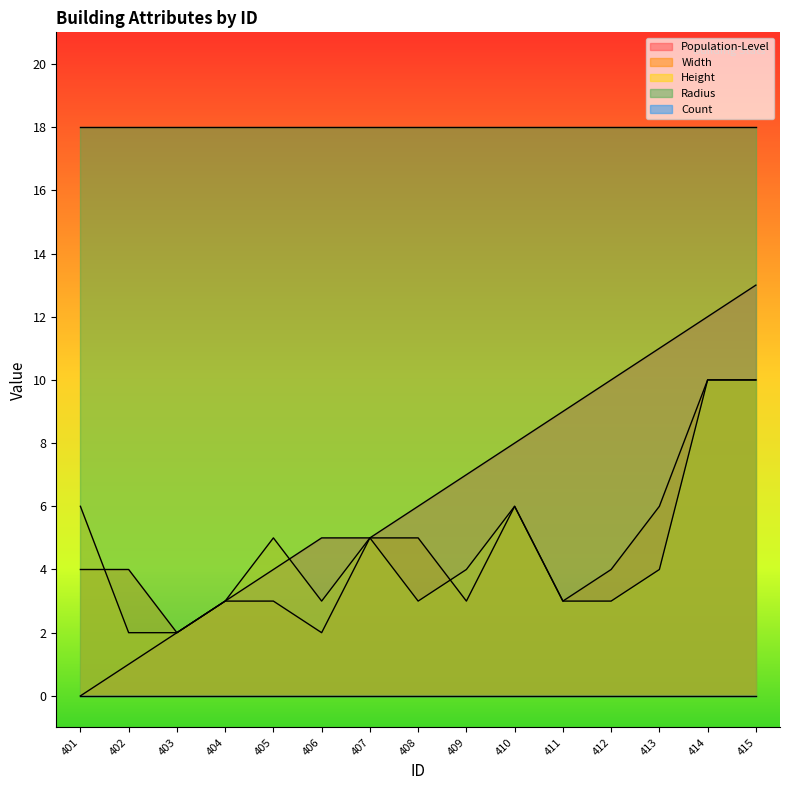

Which label corresponds to the smallest value in the chart?

401